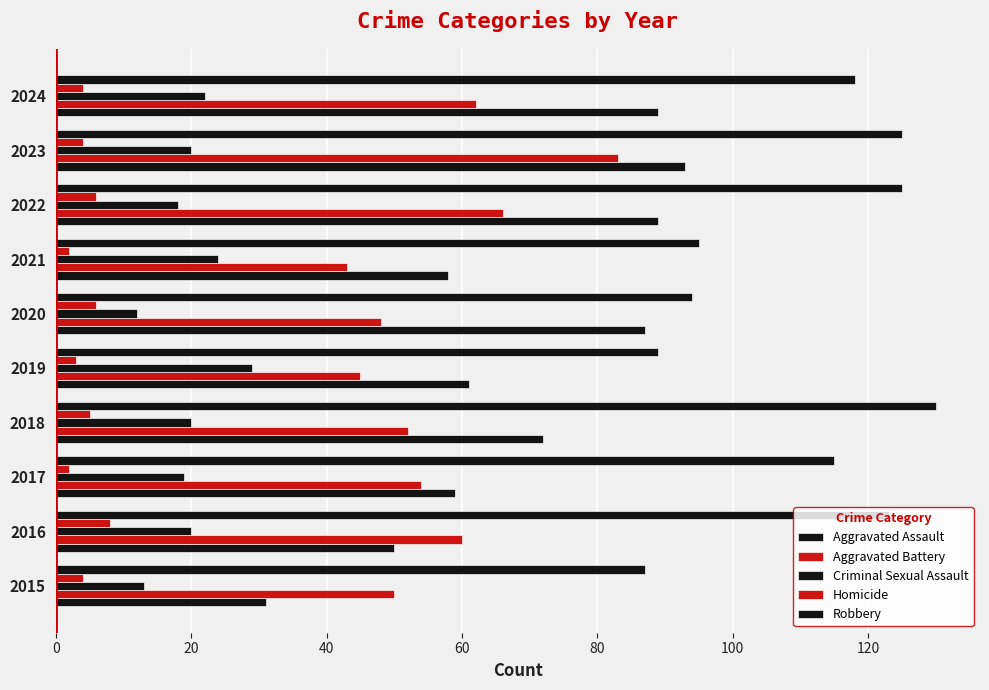

What are all the series names shown in the legend?

Aggravated Assault, Aggravated Battery, Criminal Sexual Assault, Homicide, Robbery